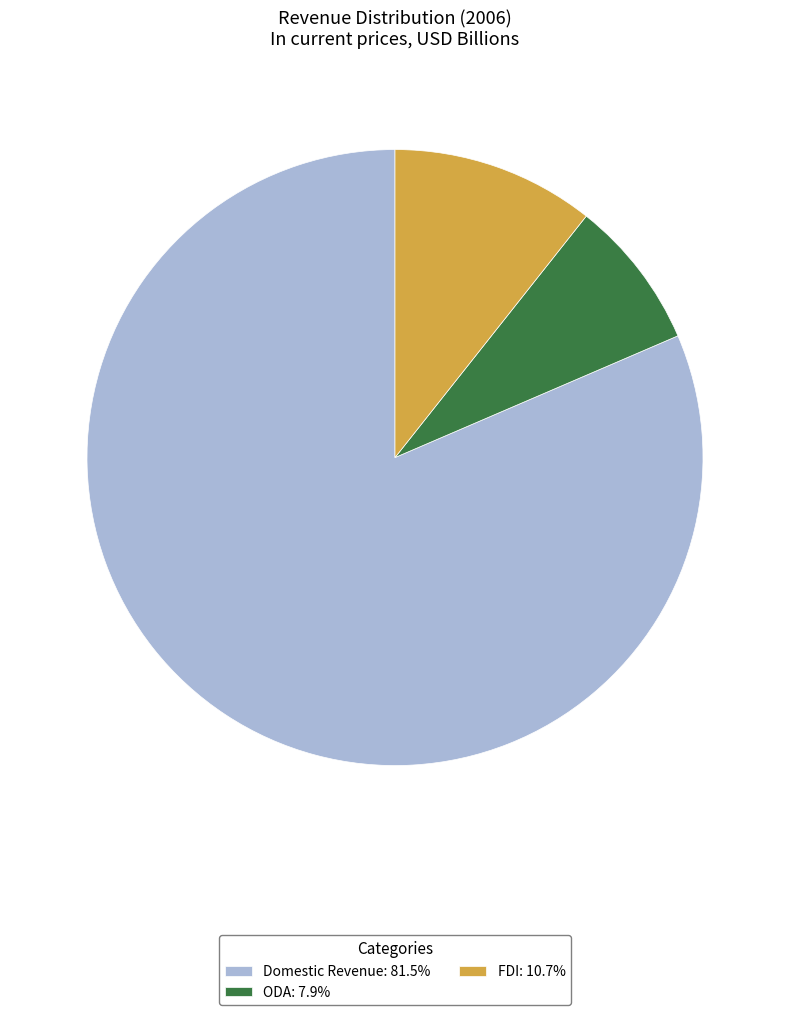

Is the sum of FDI and ODA greater than half?

No